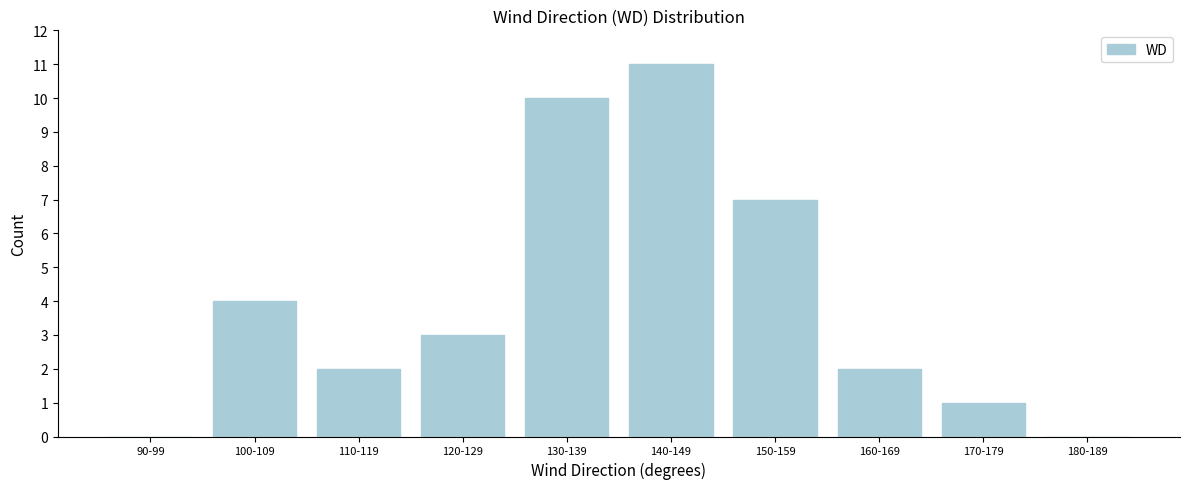

Reading left to right, what are all the values shown in this chart?

90-99=0	100-109=4	110-119=2	120-129=3	130-139=10	140-149=11	150-159=7	160-169=2	170-179=1	180-189=0